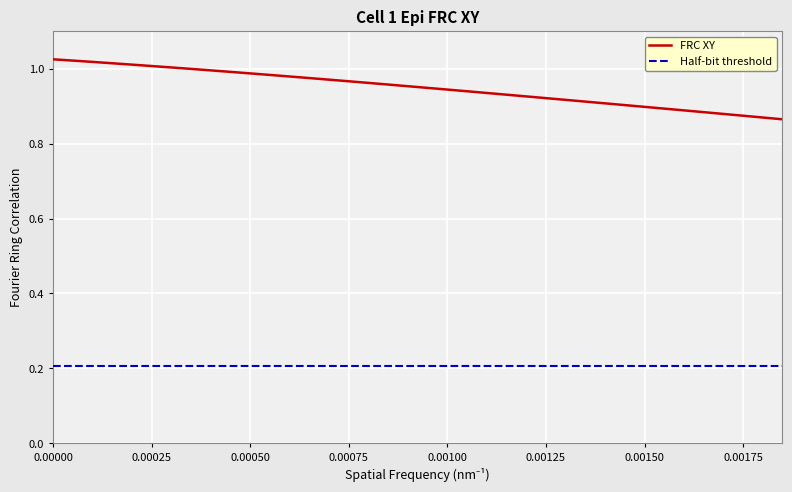

List the series in order of their overall mean, lowest first.

Half-bit threshold, FRC XY